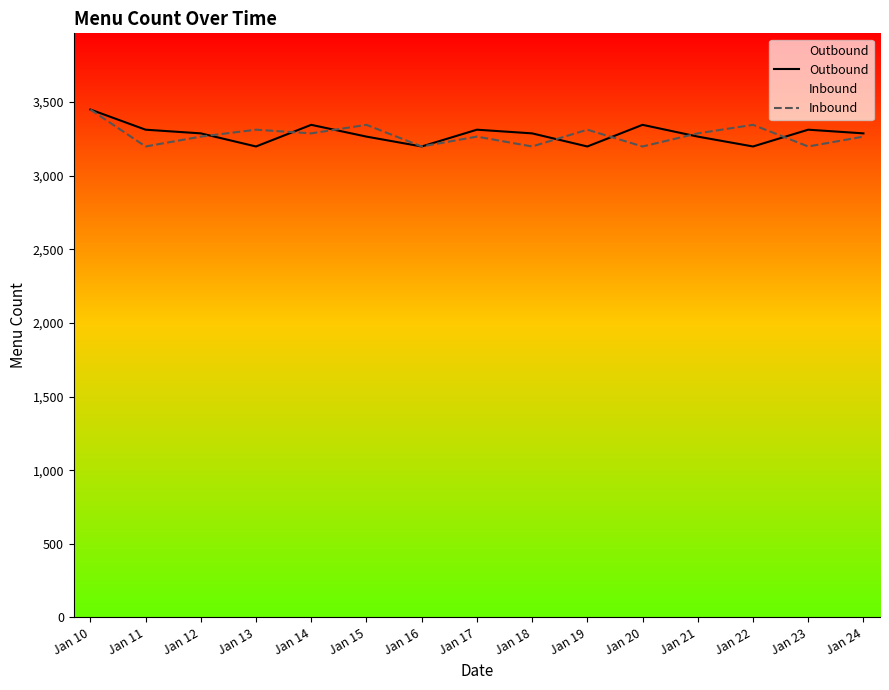

List the series in order of their peak value, highest first.

Outbound, Inbound